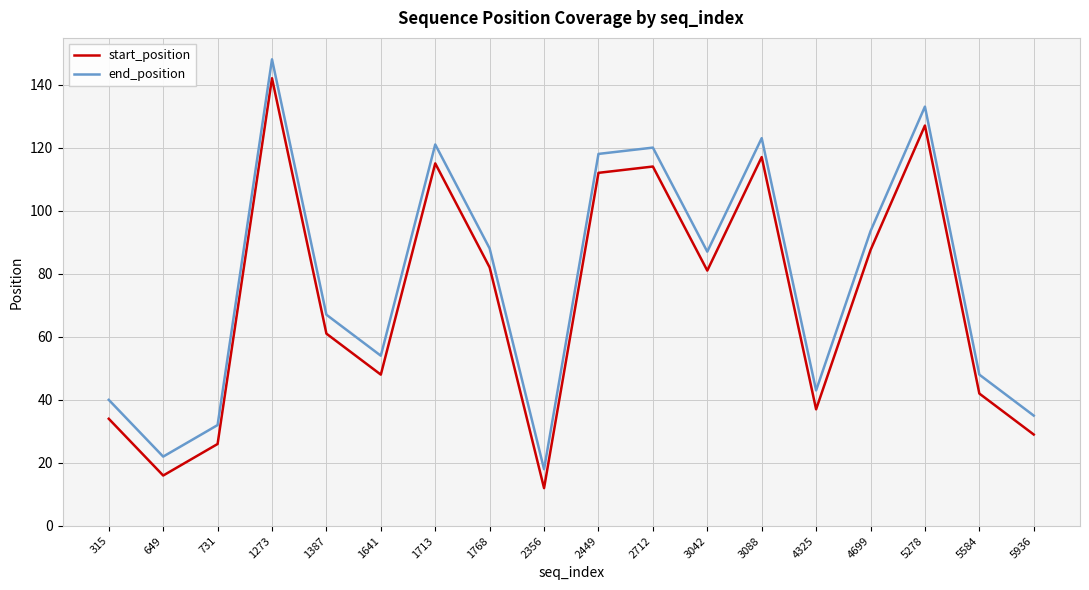

Read the end_position value at 5278.

133.0